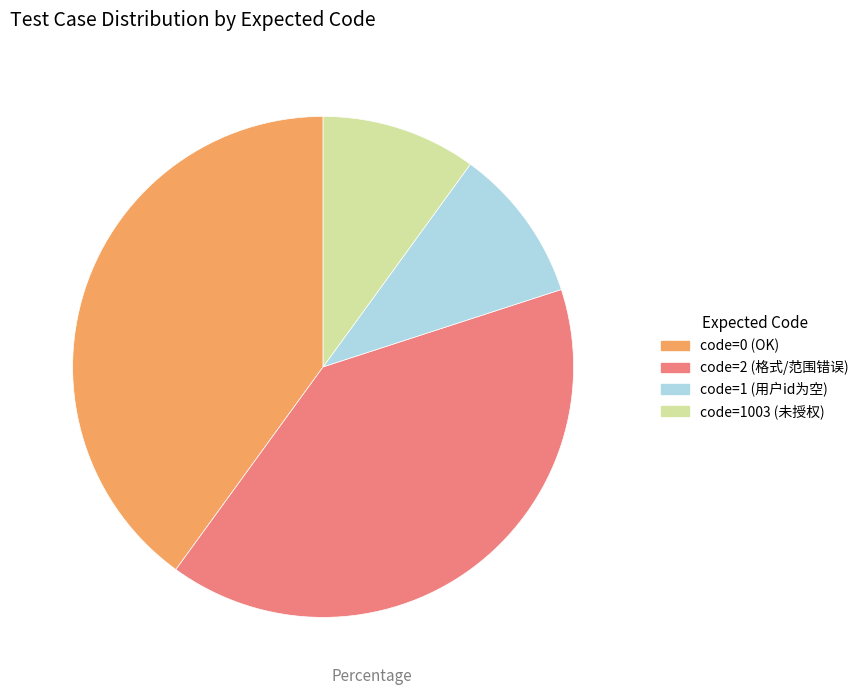

Approximately how many times larger is the value at code=1 (用户id为空) compared to code=1003 (未授权)?

1.0